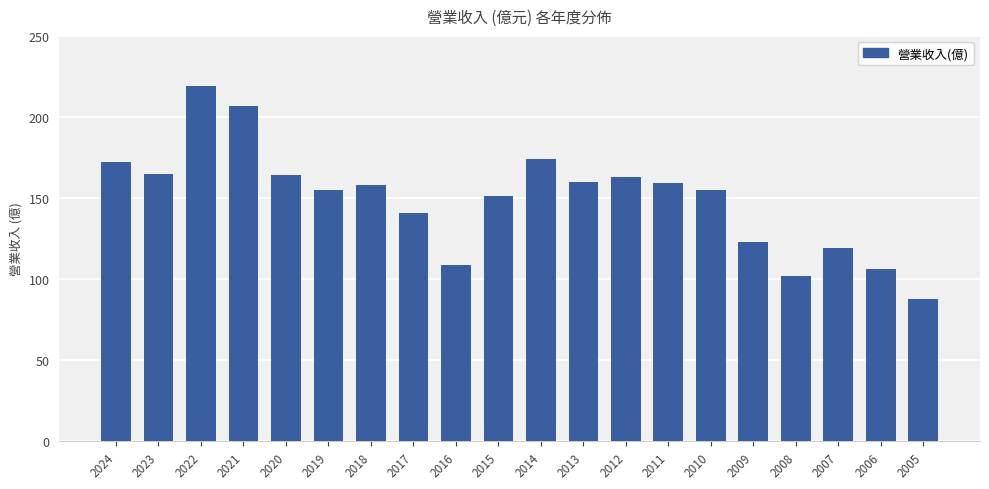

Which label corresponds to the smallest value in the chart?

2005